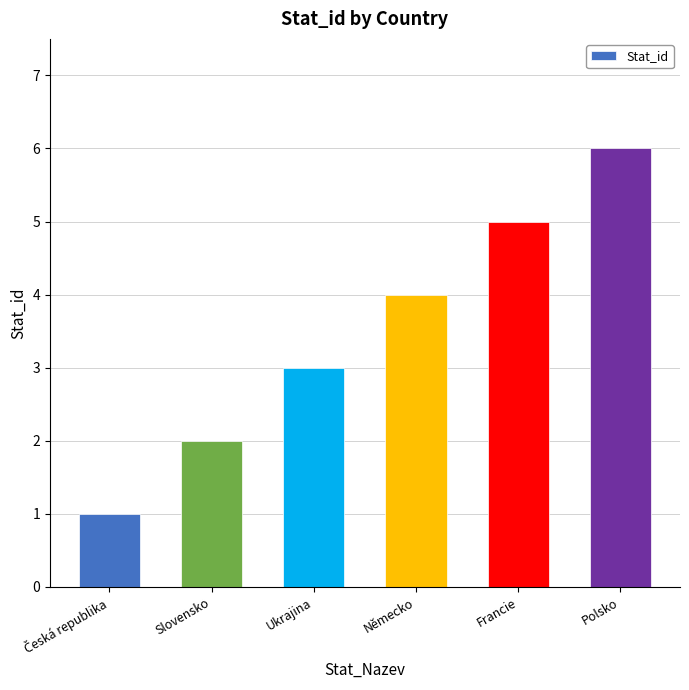

The chart shows a value of 2 at Německo. True or false?

False